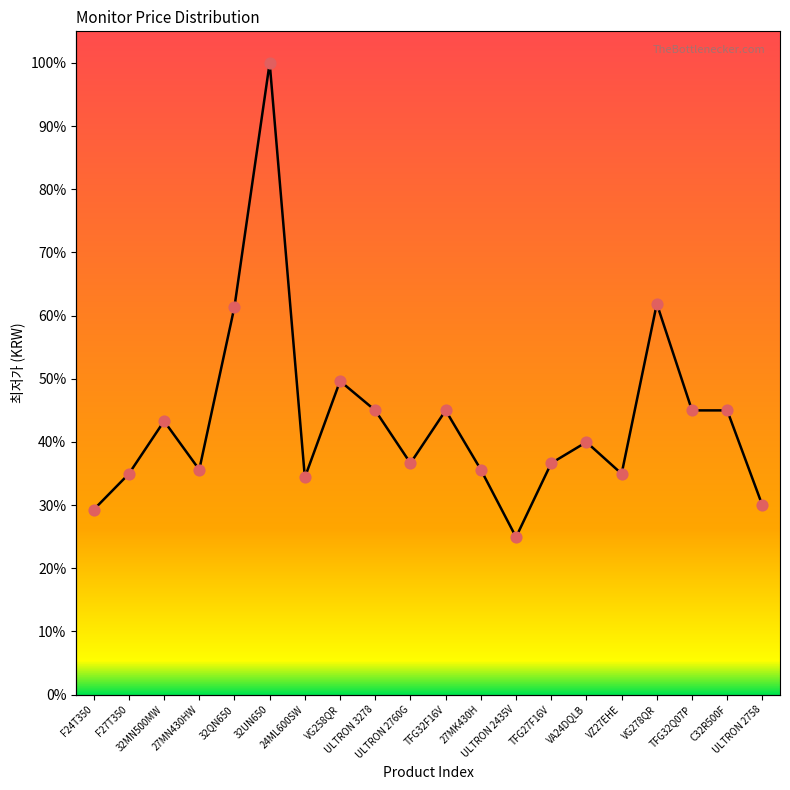

What is the change in value from 32MN500MW to 27MN430HW?

-46010